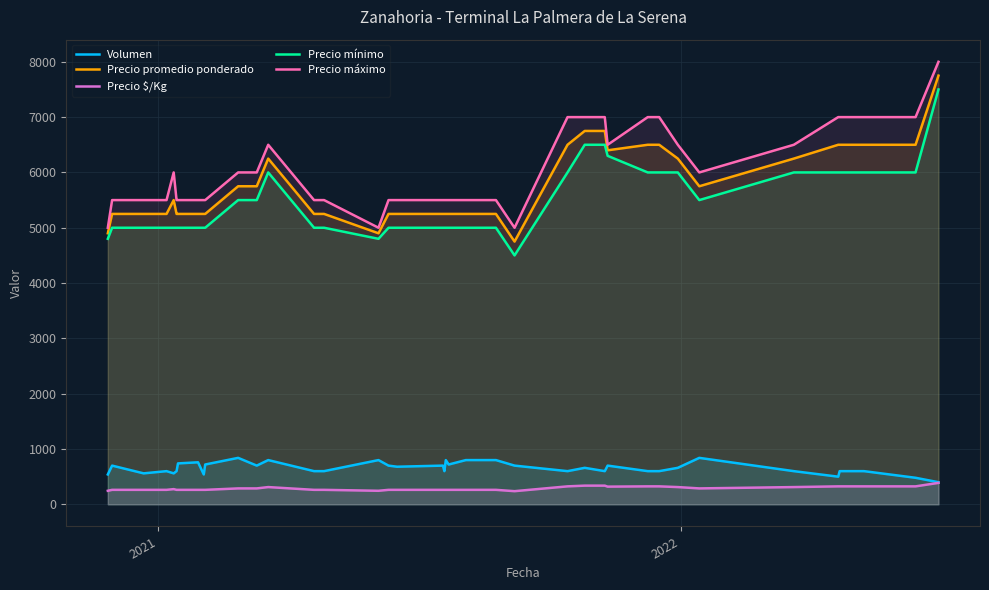

What is the lowest value of the Precio $/Kg series?

238